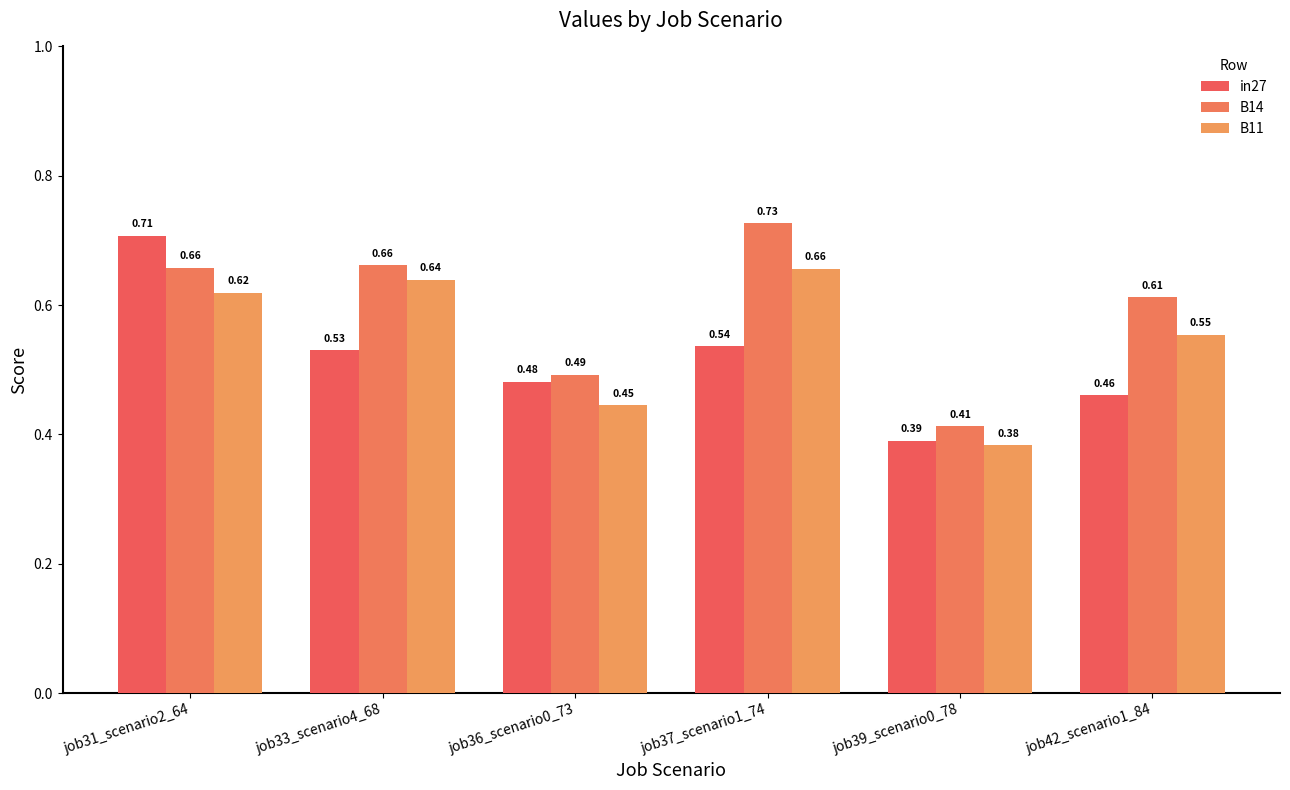

Does the chart contain any negative values?

No